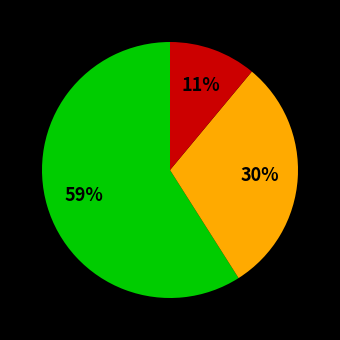

Is there any slice that represents more than half of the pie?

Yes